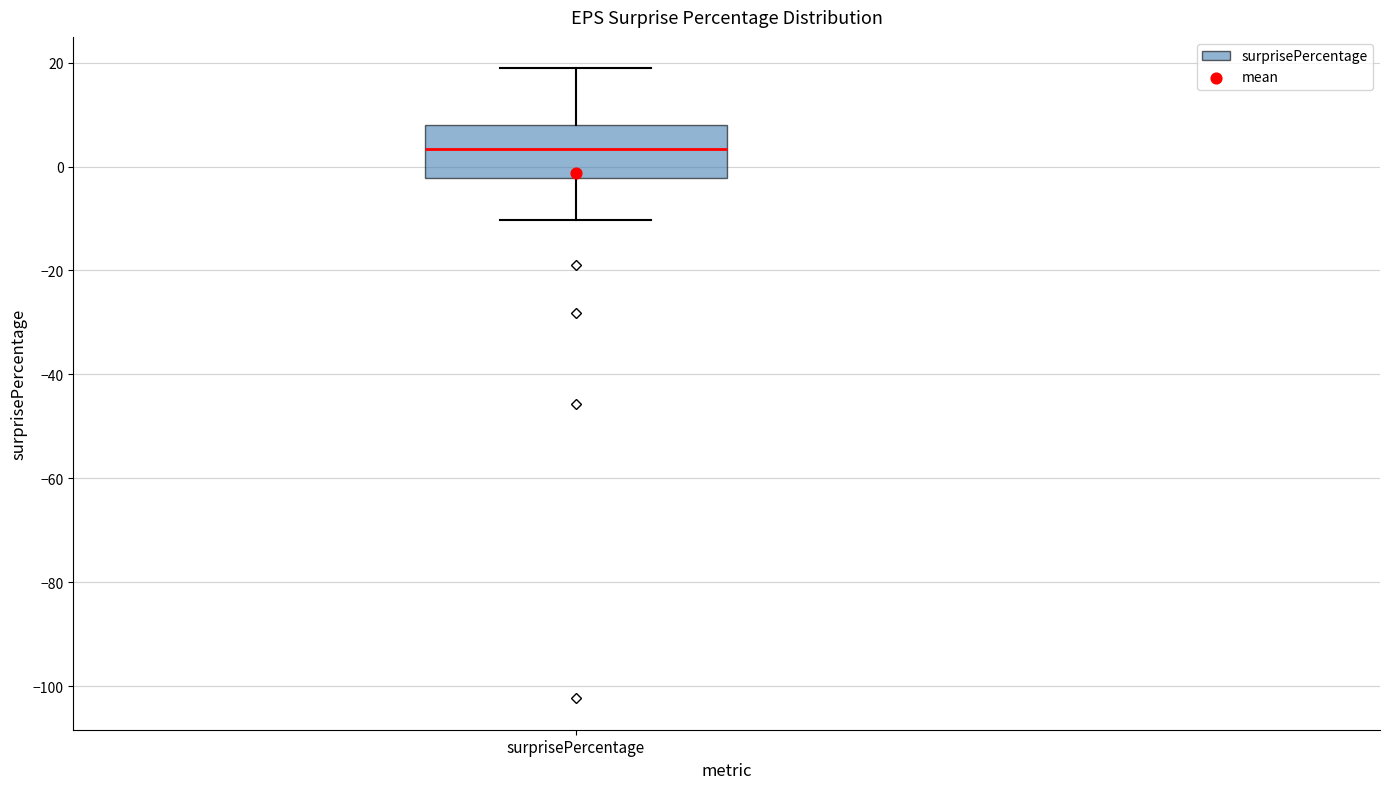

Read this box plot against the y-axis: the position of the median line, the range covered by the box, and the ends of both whiskers. The values are not printed on the chart, so give them approximately, as read against the axis.

median 4, box -2 to 8, whiskers -10 to 18